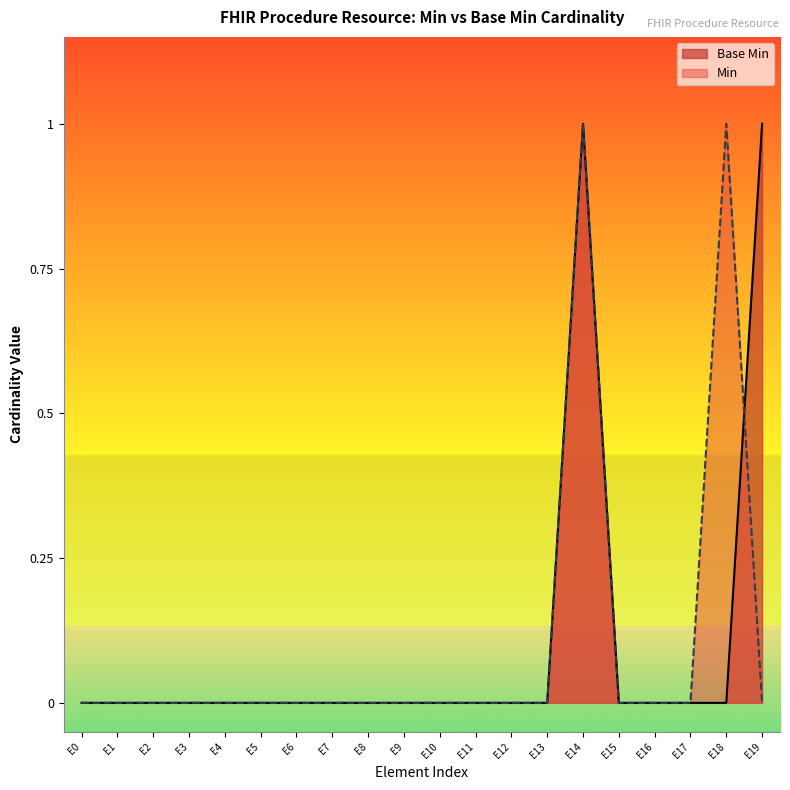

True or false: Base Min has a value of 0 at E6.

True